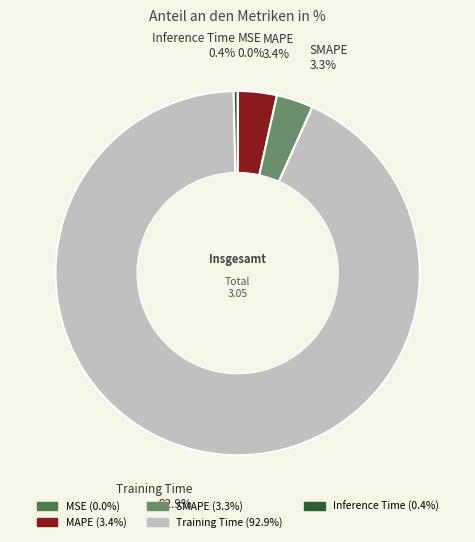

Do Inference Time and Training Time together represent more than half of the pie?

Yes